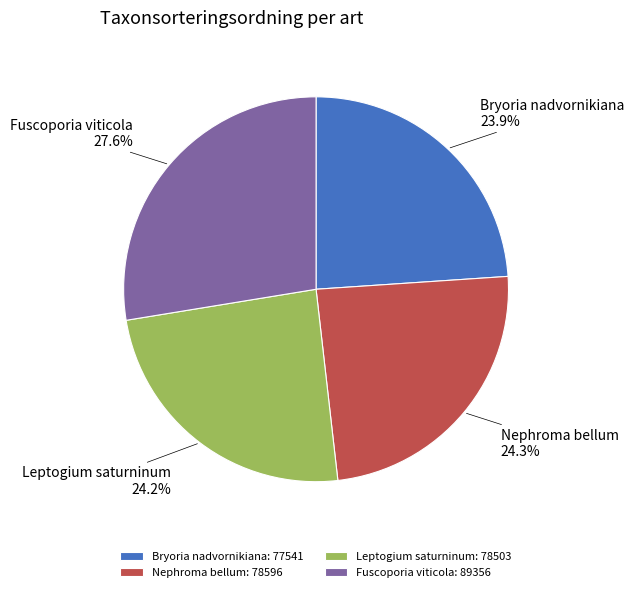

Between Fuscoporia viticola and Nephroma bellum, which is larger?

Fuscoporia viticola